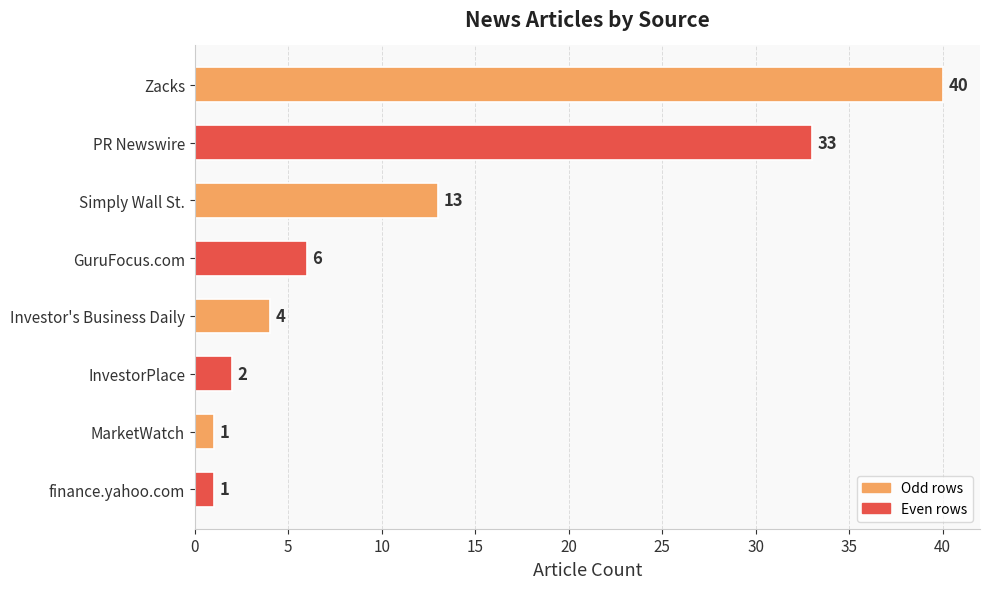

Is it true that the value at InvestorPlace is 2?

True